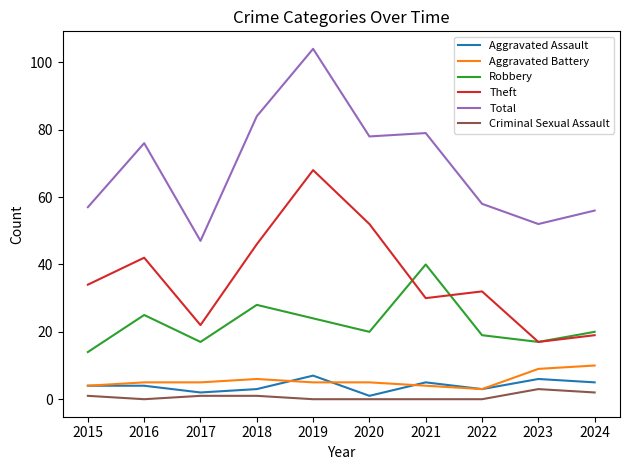

How many distinct data groups are displayed?

6